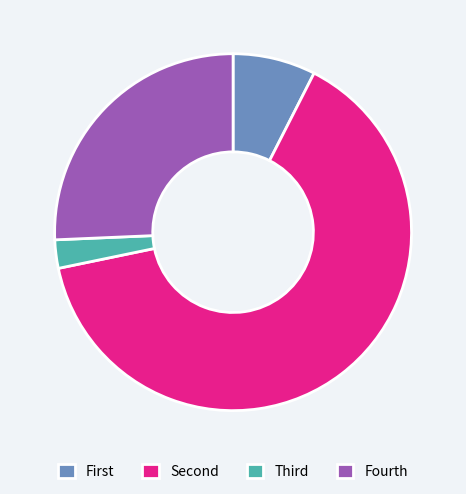

Rank the categories by value from highest to lowest.

Second, Fourth, First, Third